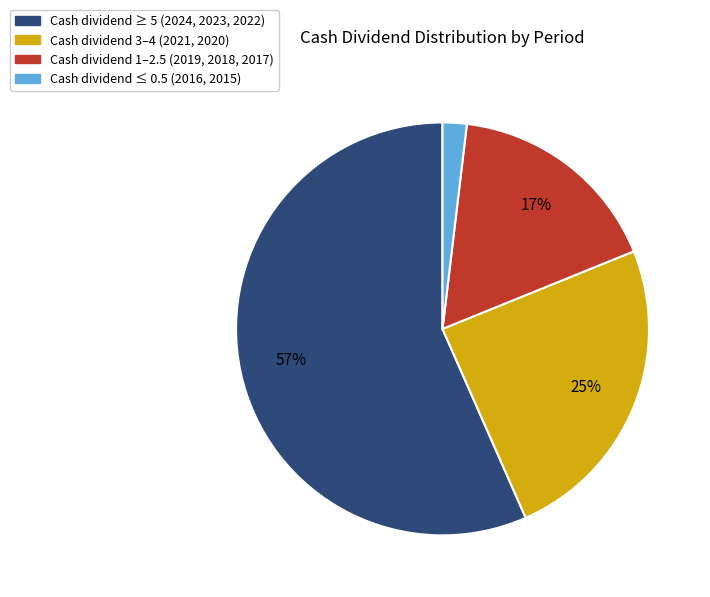

How many slices are in this pie chart?

4